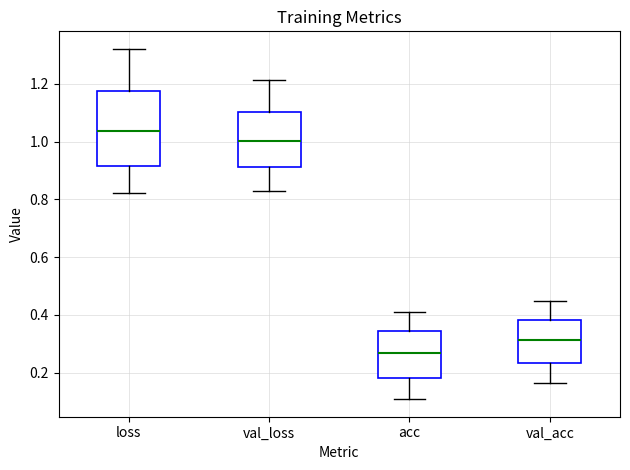

Comparing the boxes themselves (not the whiskers), which one is the tallest?

loss